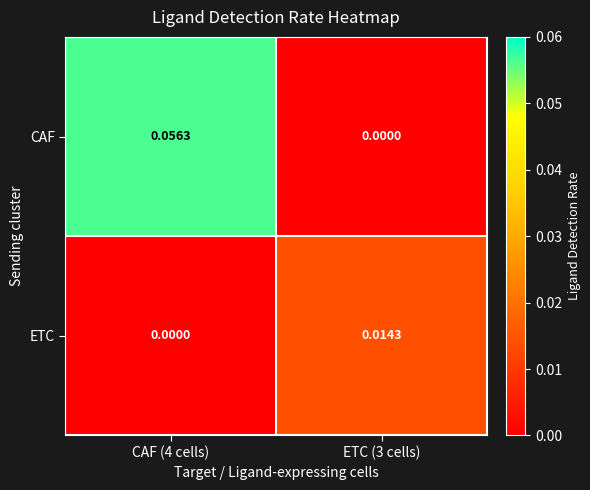

Is the value of CAF at CAF (4 cells) greater than the value of ETC at CAF (4 cells)?

Yes